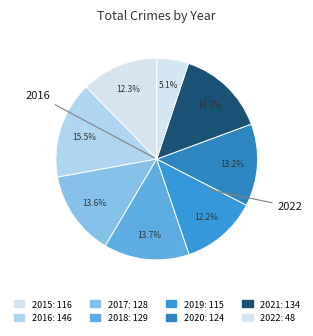

Rank the categories by value from highest to lowest.

2016, 2021, 2018, 2017, 2020, 2015, 2019, 2022